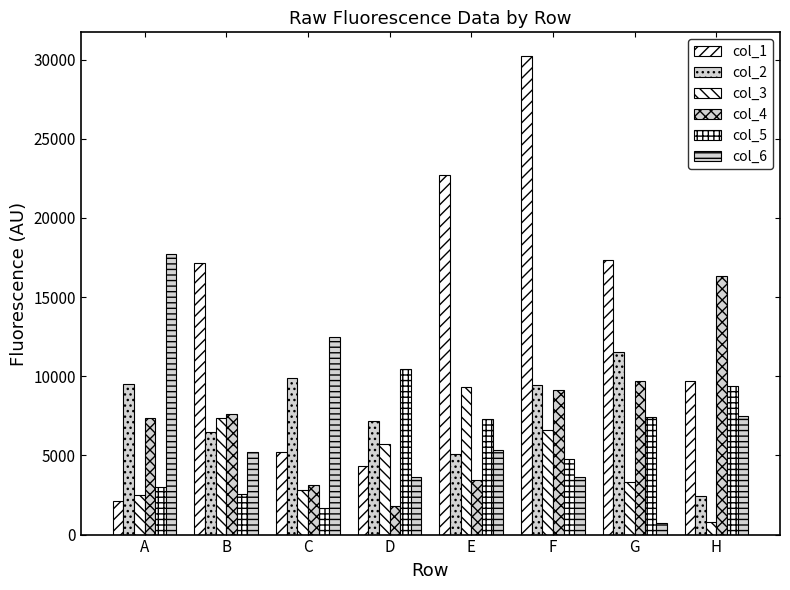

How many bars are there in total?

48